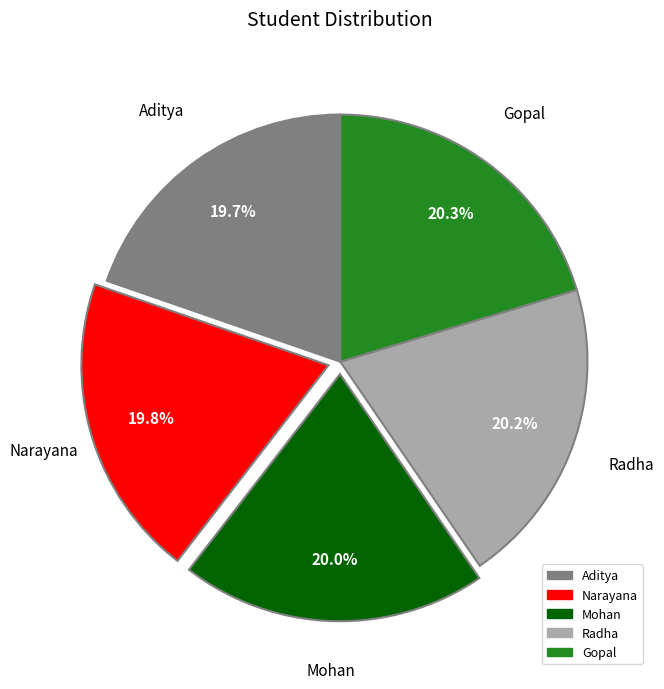

Is Narayana the majority of the pie?

No